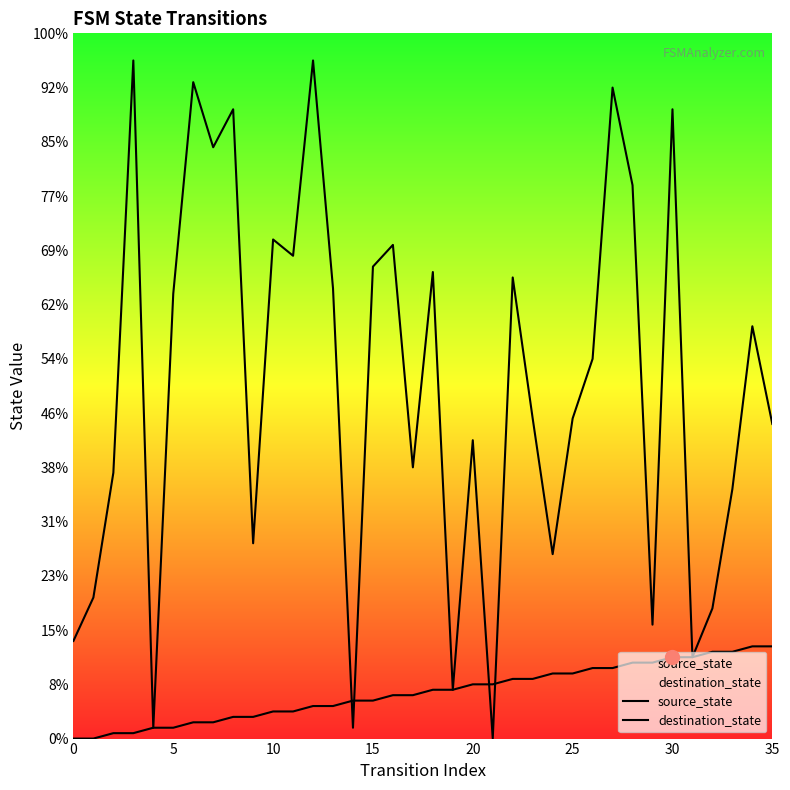

True or false: source_state and destination_state cross at least once.

True